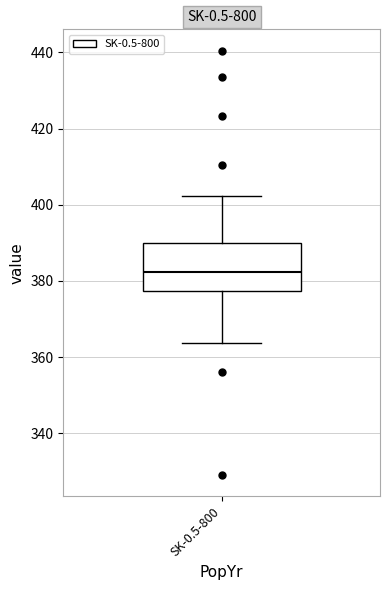

Transcribe this box plot: give where the median line is, the range the box spans, and where the two whiskers end, as read against the y-axis. The values are not printed on the chart, so give them approximately, as read against the axis.

median 382, box 378 to 390, whiskers 364 to 402